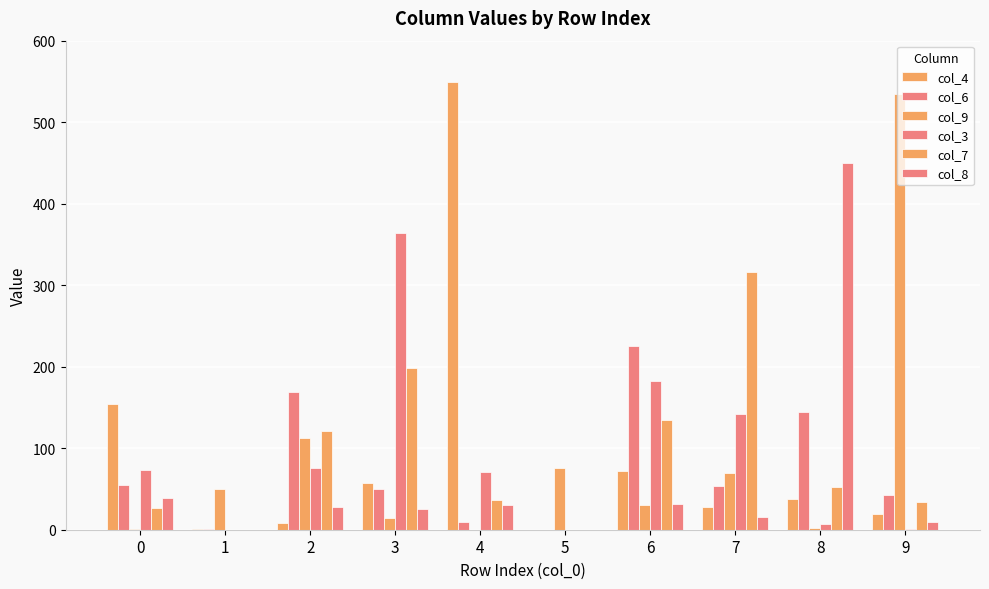

Are the bars grouped side by side (vs. stacked)?

Yes